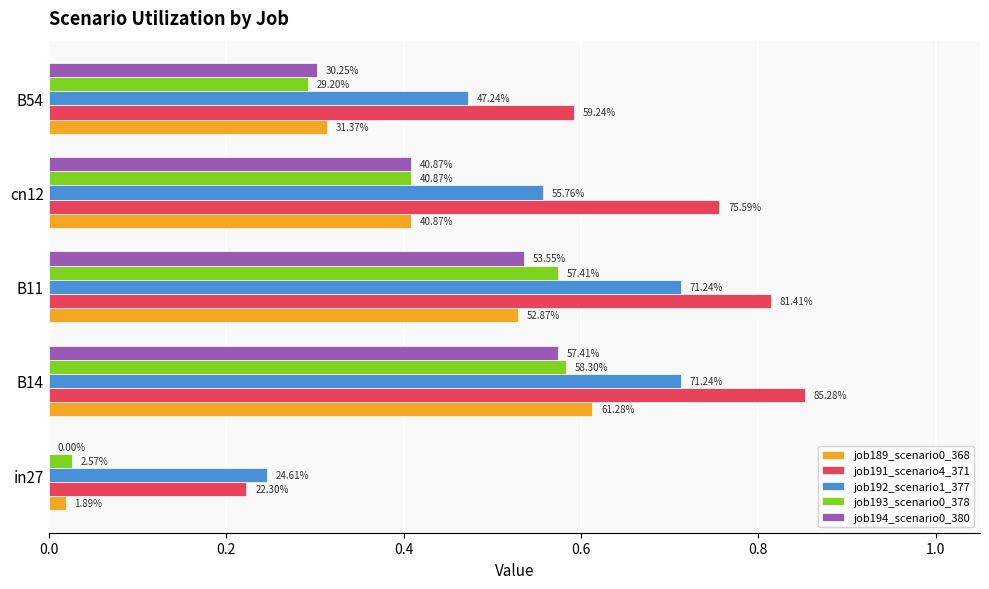

What is the value of the job193_scenario0_378 bar at the 3rd from the left?

0.6